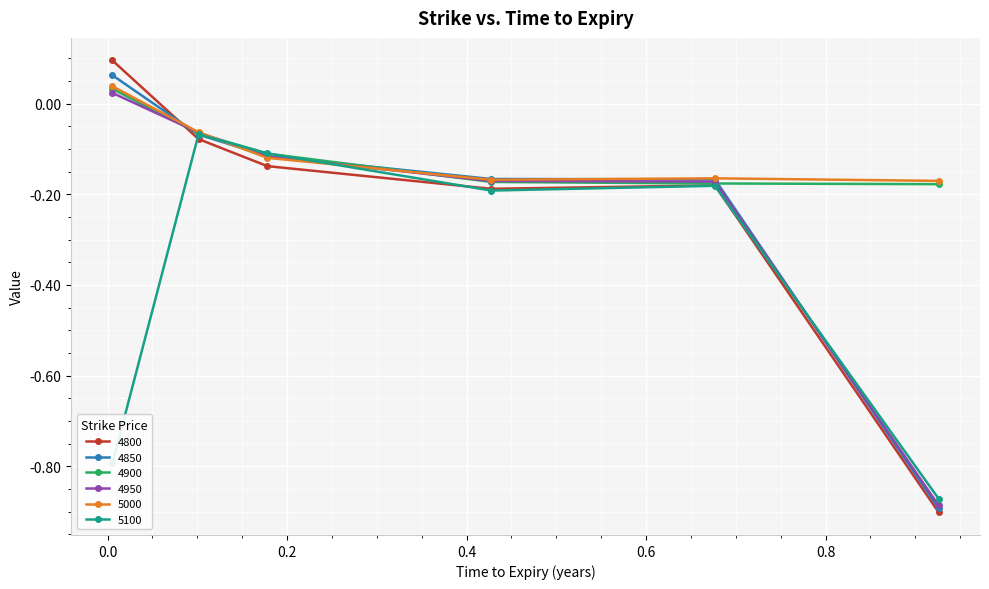

How many times do 4800 and 5000 cross each other?

1